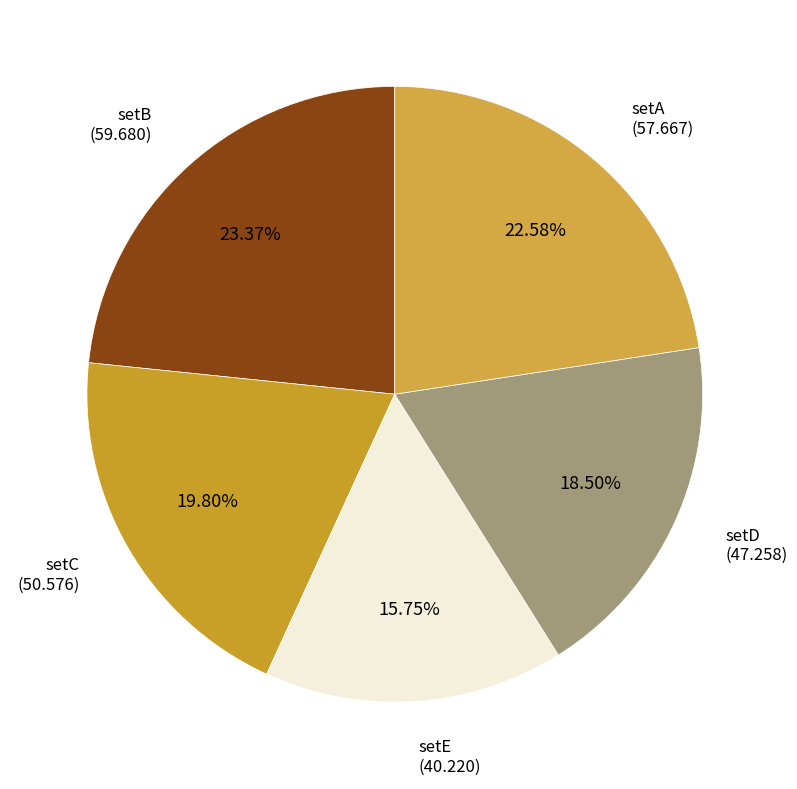

Is there a majority slice in this chart?

No